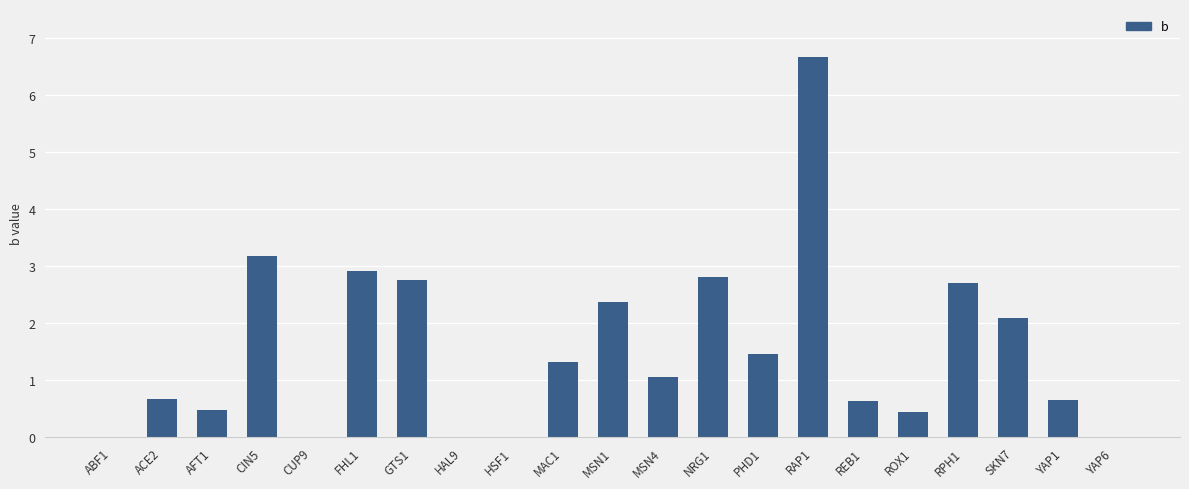

How many categories are shown in the chart?

21